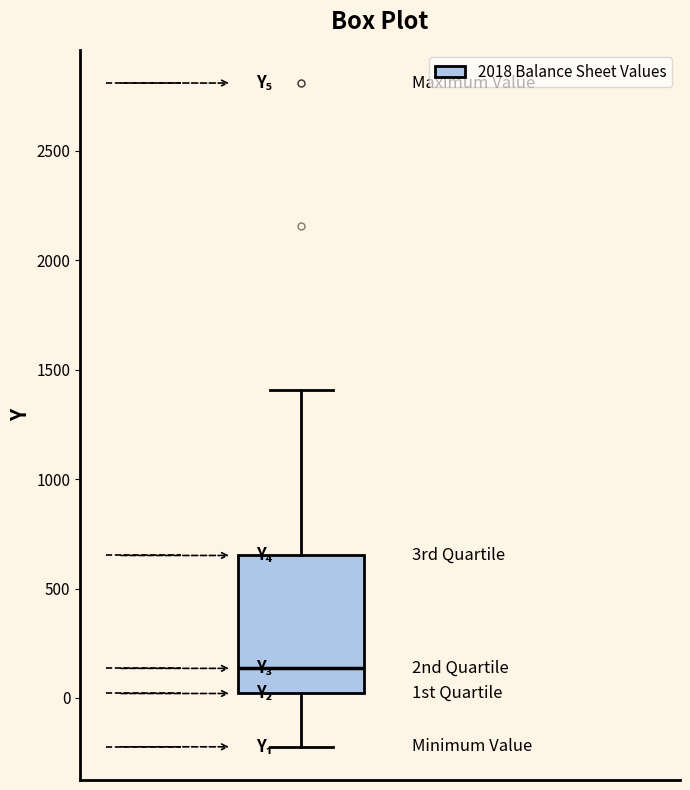

Transcribe this box plot: give where the median line is, the range the box spans, and where the two whiskers end, as read against the y-axis. The values are not printed on the chart, so give them approximately, as read against the axis.

median 150, box 0 to 650, whiskers -200 to 1400